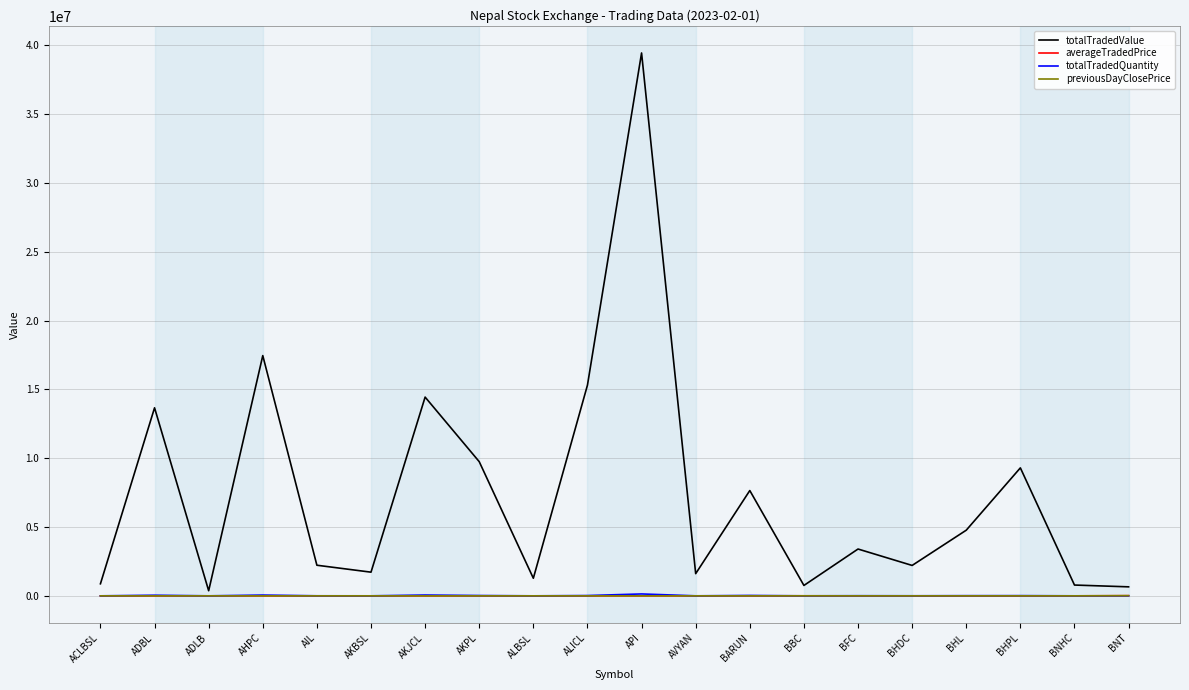

At which category is the sum across all series the highest?

API